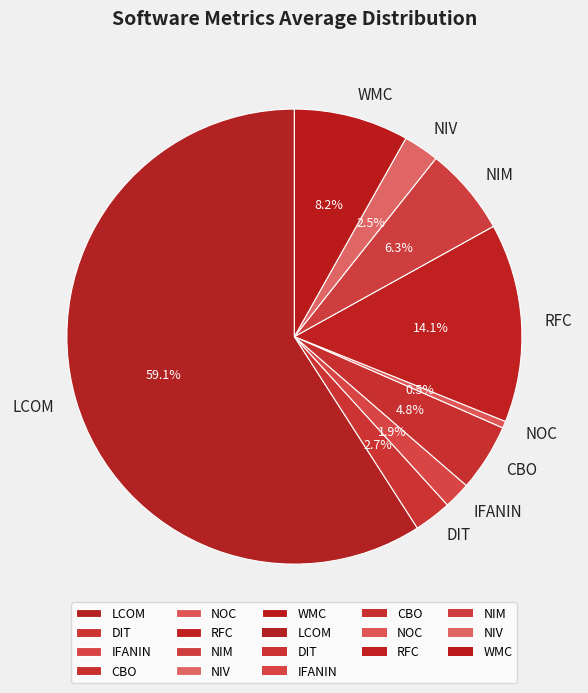

Count the number of slices in the pie.

9